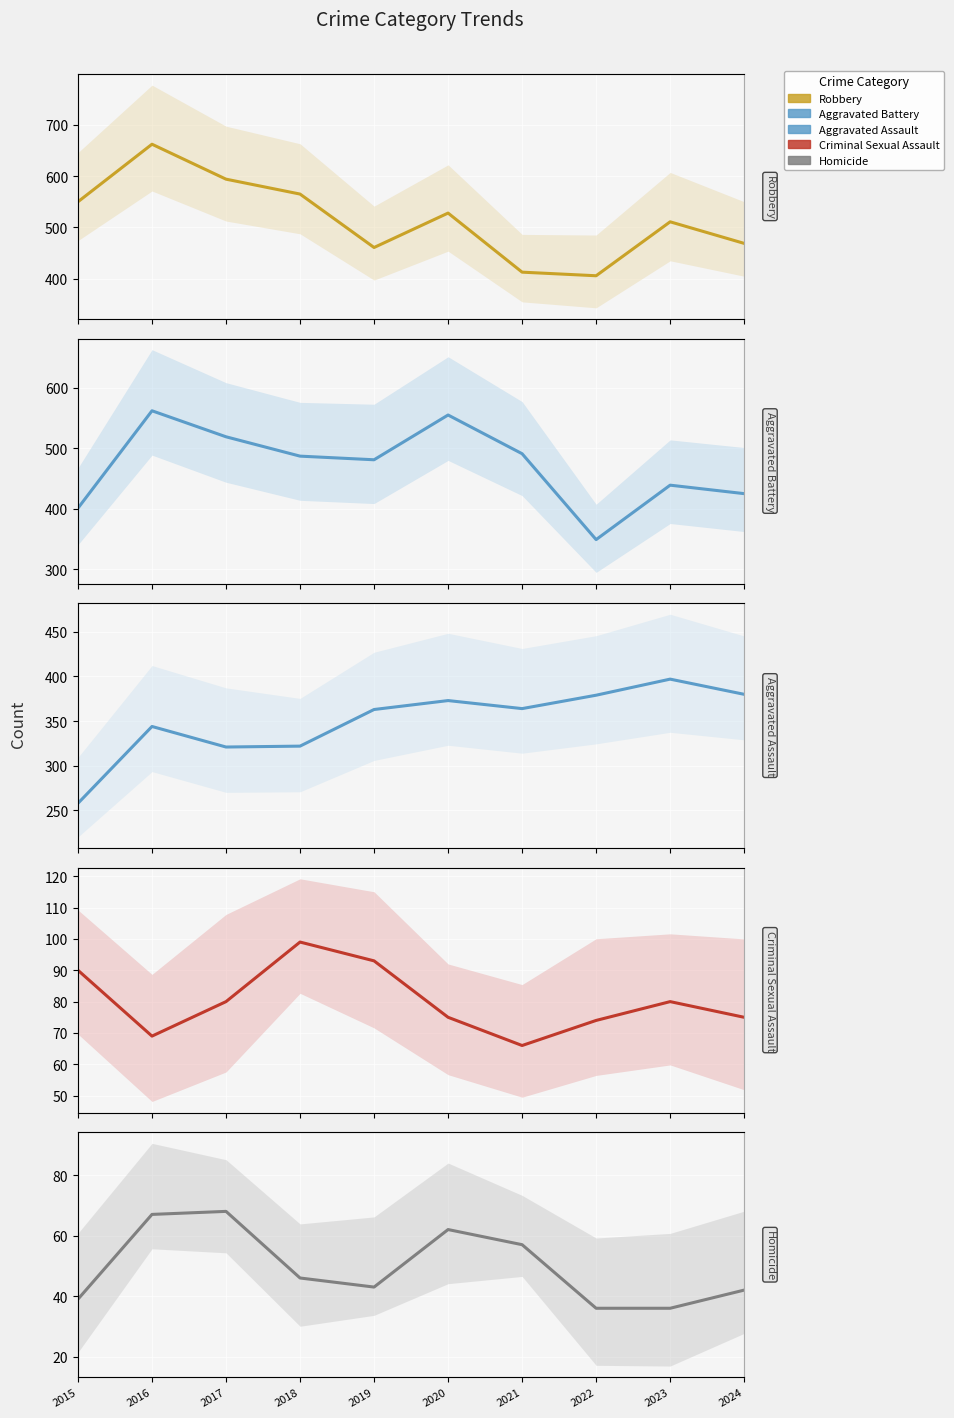

How many interior local valleys does the Homicide series have?

1